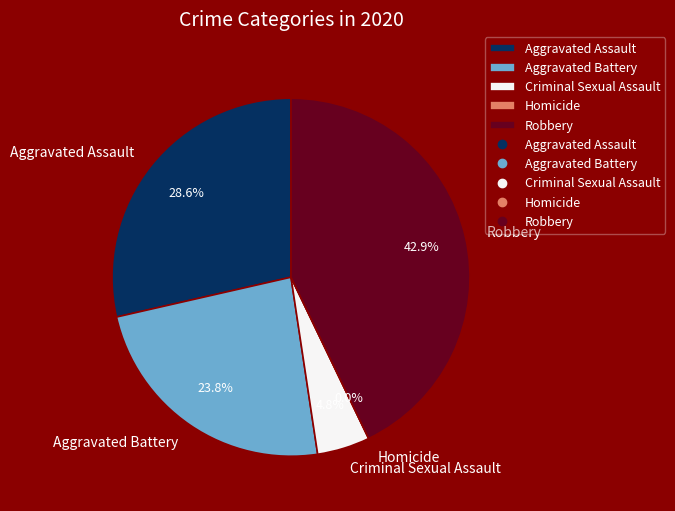

Does Criminal Sexual Assault represent more than half of the total?

No